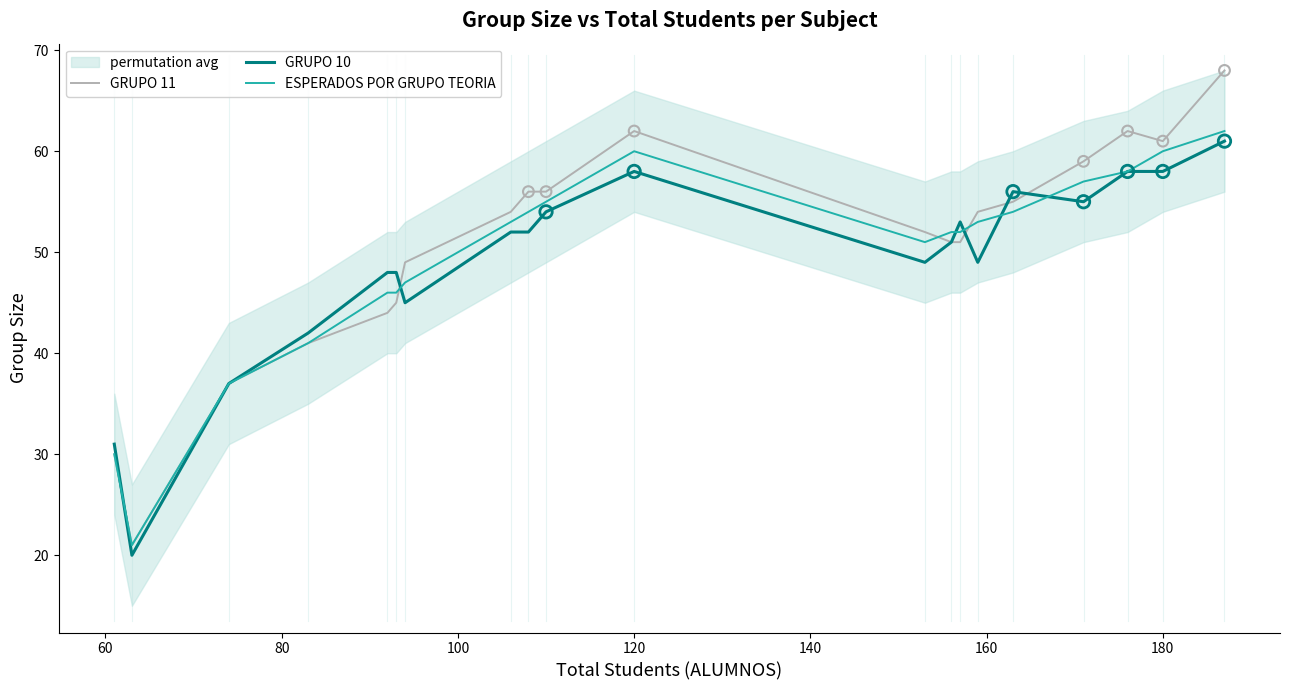

The ESPERADOS POR GRUPO TEORIA series shows 98 at 120. True or false?

False